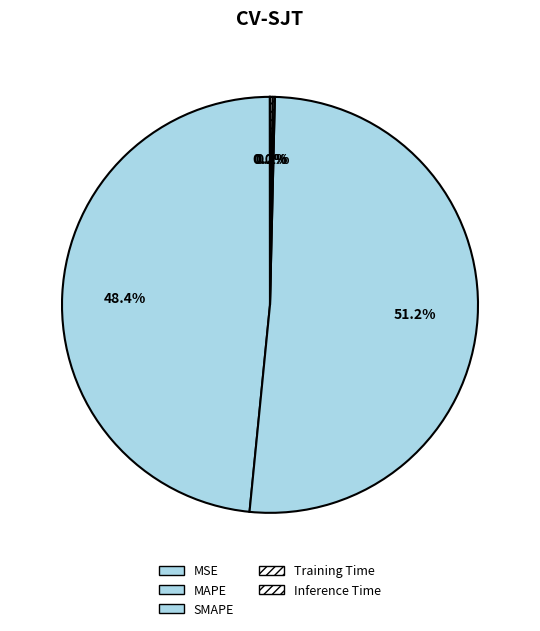

Count the number of slices in the pie.

5